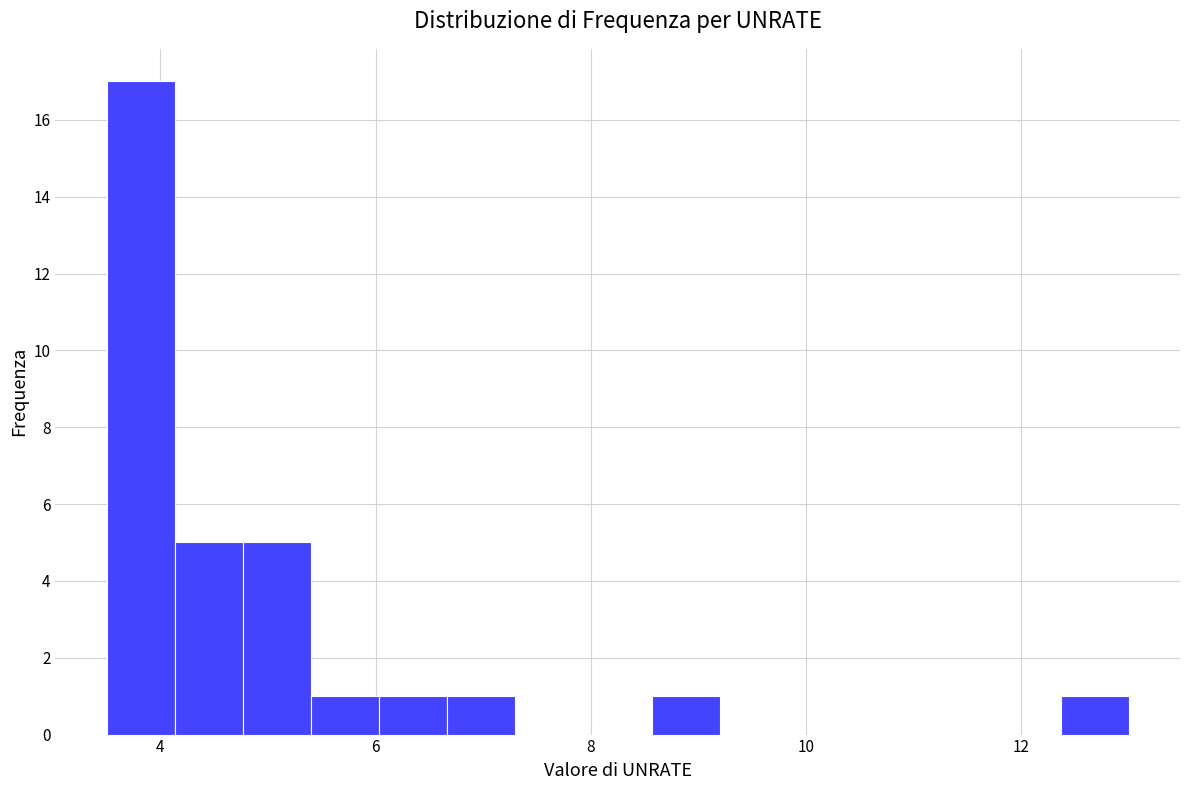

Around what value on the x-axis is the tallest bar? Give the approximate position of its centre, as read against the axis.

3.8